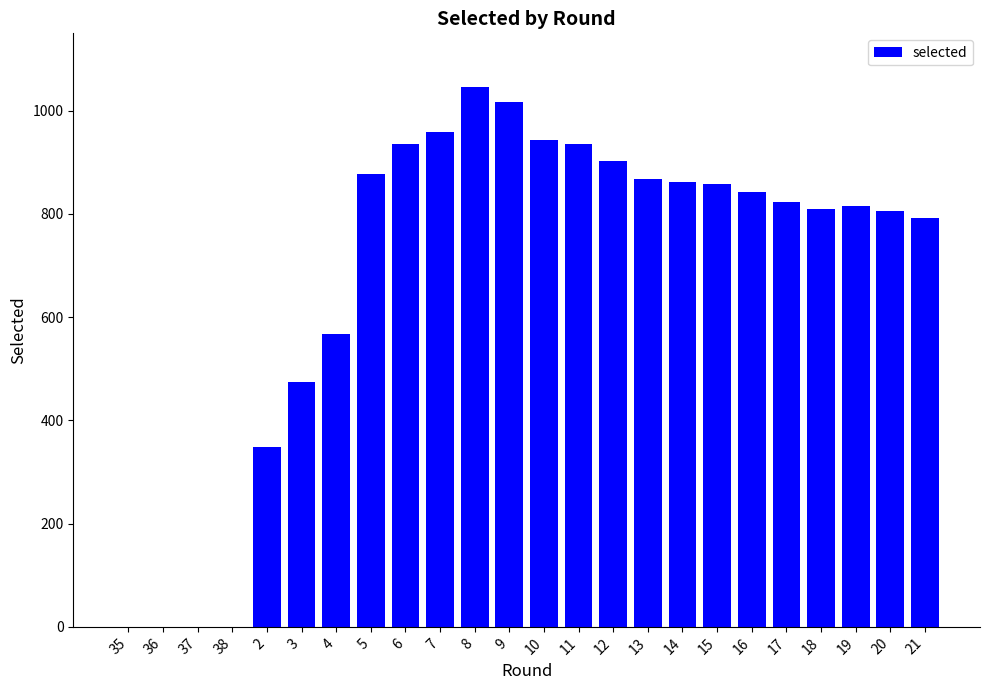

What is the sum of all values?

16477